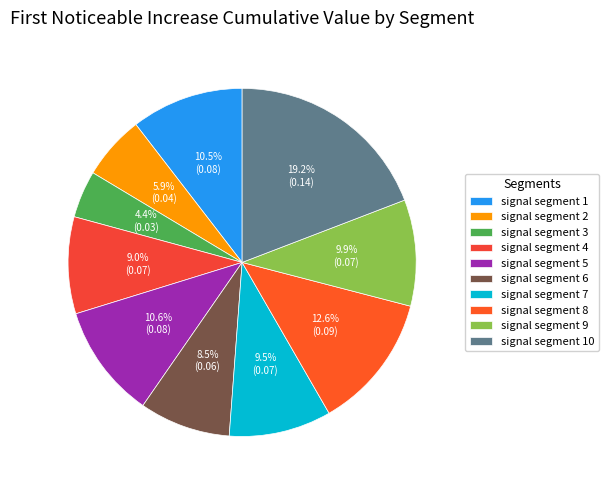

What is the largest slice in the pie chart?

signal segment 10